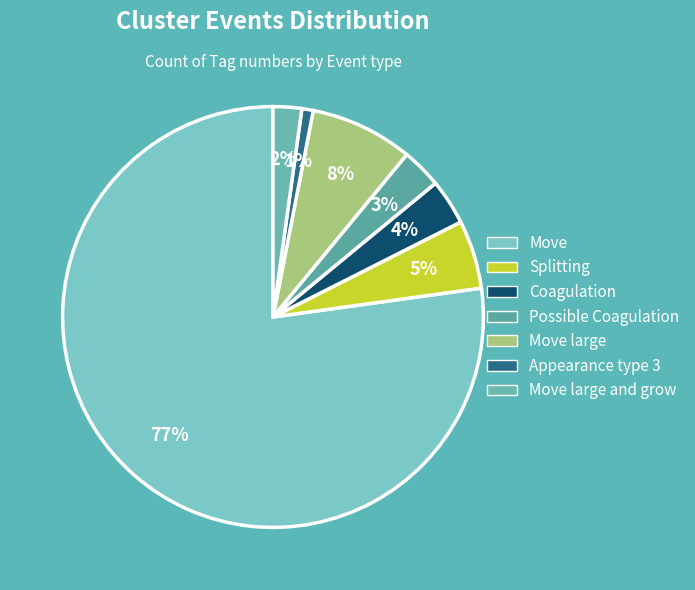

Which slice is the smallest?

Appearance type 3